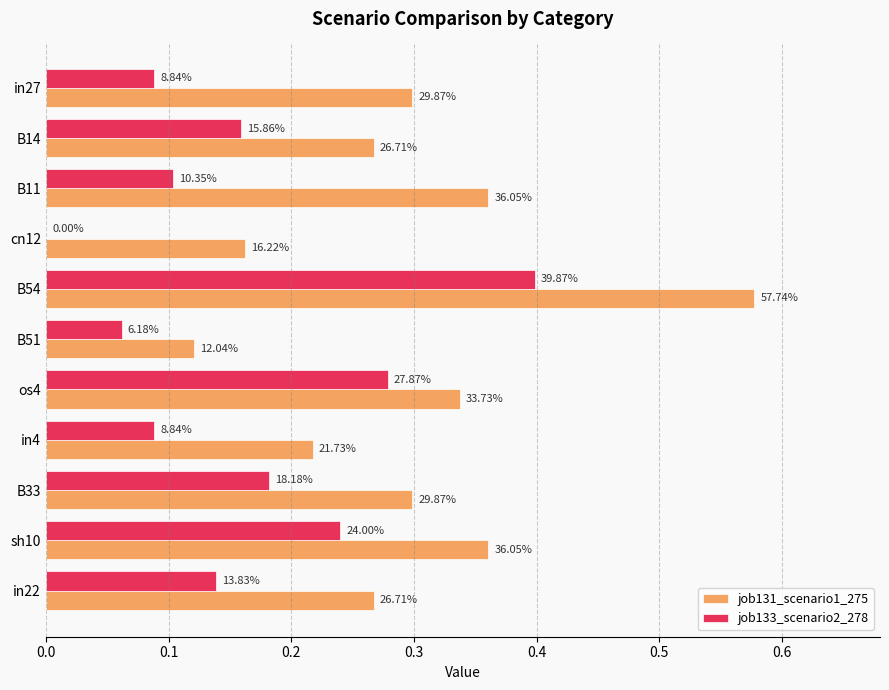

What are all the series names shown in the legend?

job131_scenario1_275, job133_scenario2_278